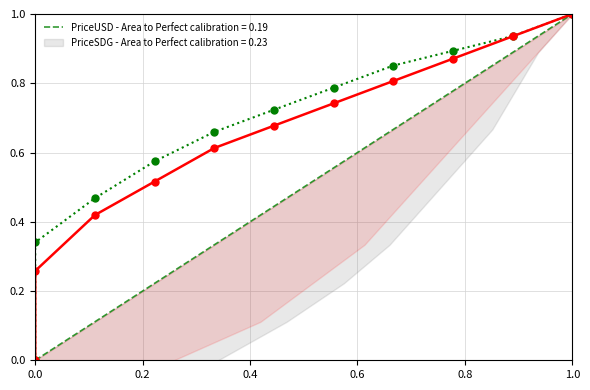

How many lines are shown in the chart?

2